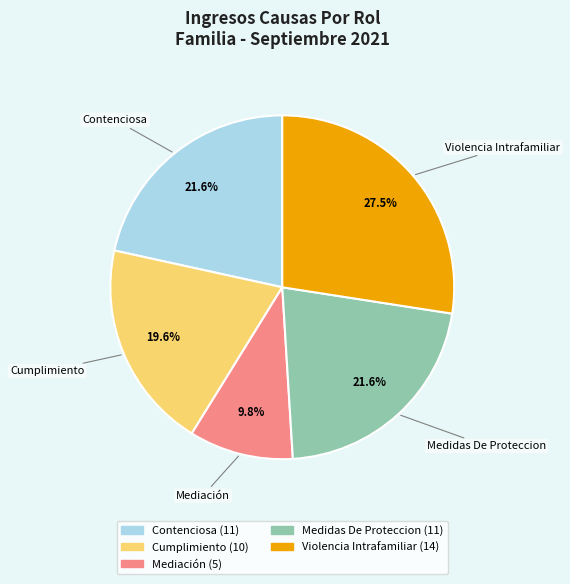

To the nearest percent, what is the combined percentage of Contenciosa and Medidas De Proteccion?

43%